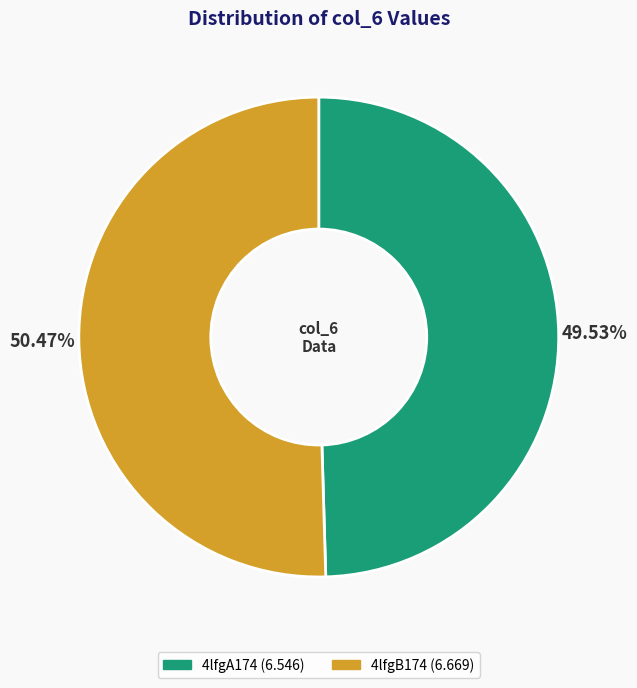

Which category has the smallest portion of the pie?

4lfgA174